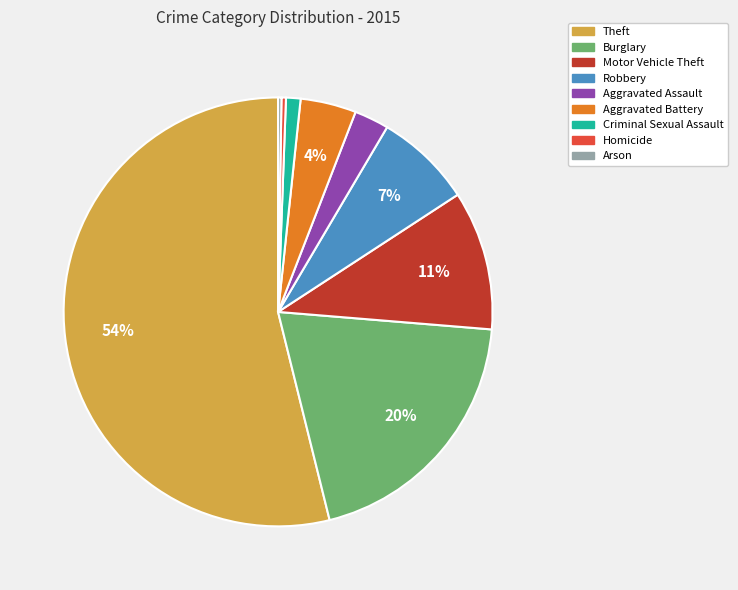

To the nearest percent, what is the difference between the Aggravated Assault and Burglary slice percentages?

17%